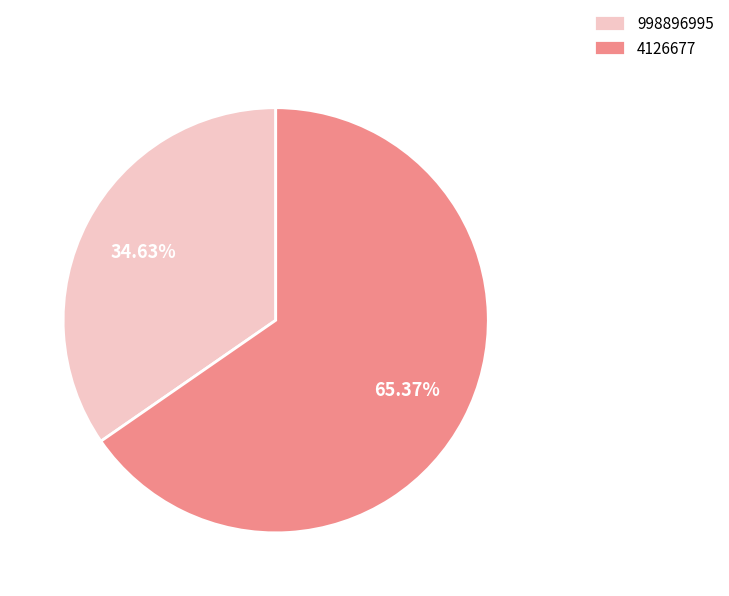

Which has a higher value, 4126677 or 998896995?

4126677